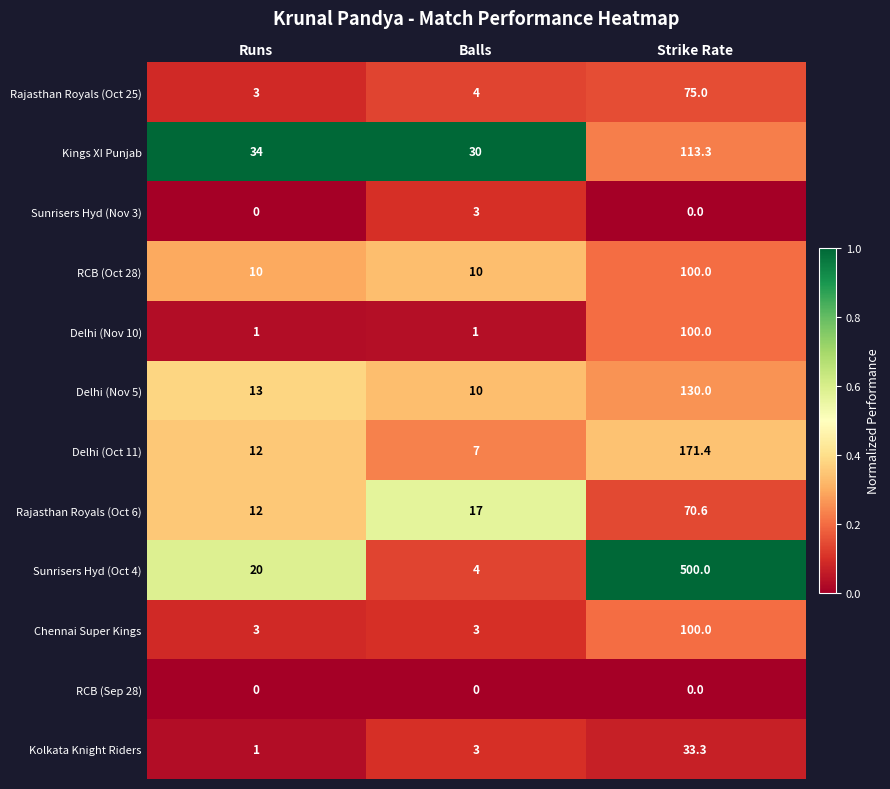

What is the spread (max minus min) of values at Runs?

34.0